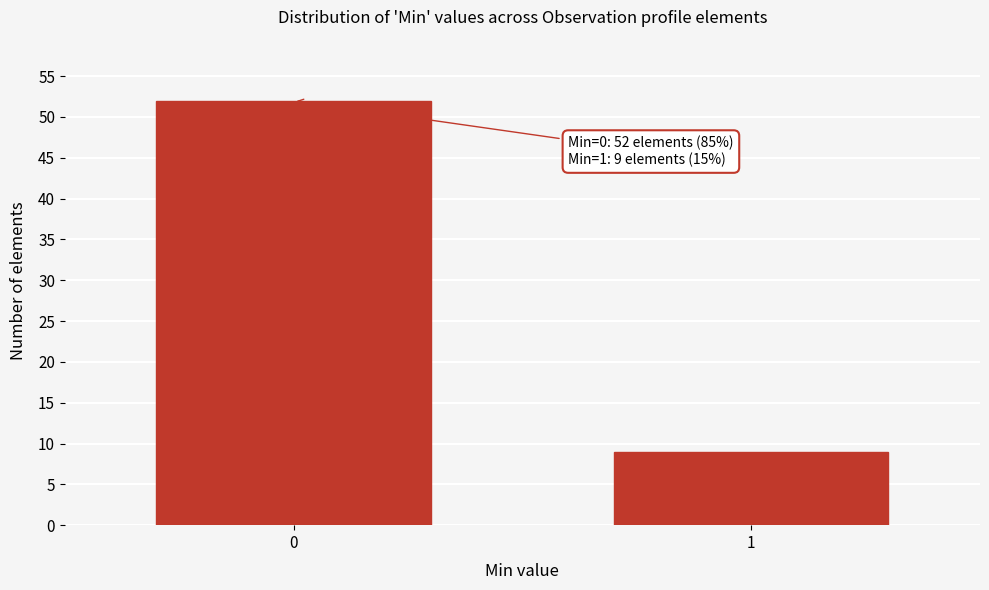

Reading left to right, extract all data points from this chart.

0=52	1=9